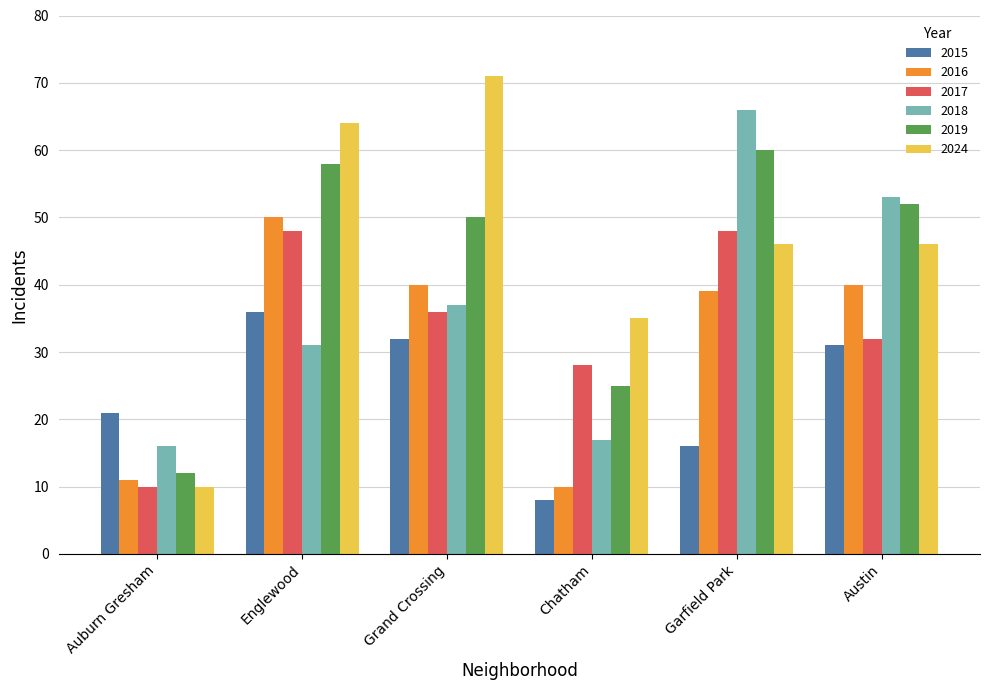

Is it true that 2017 equals 48 at Englewood?

True